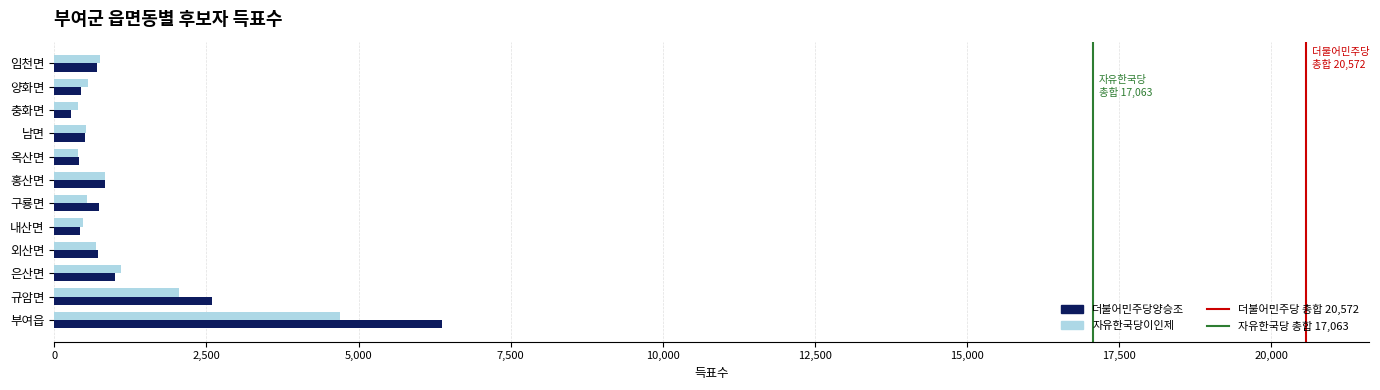

List the series in order of their peak value, lowest first.

자유한국당이인제, 더불어민주당양승조